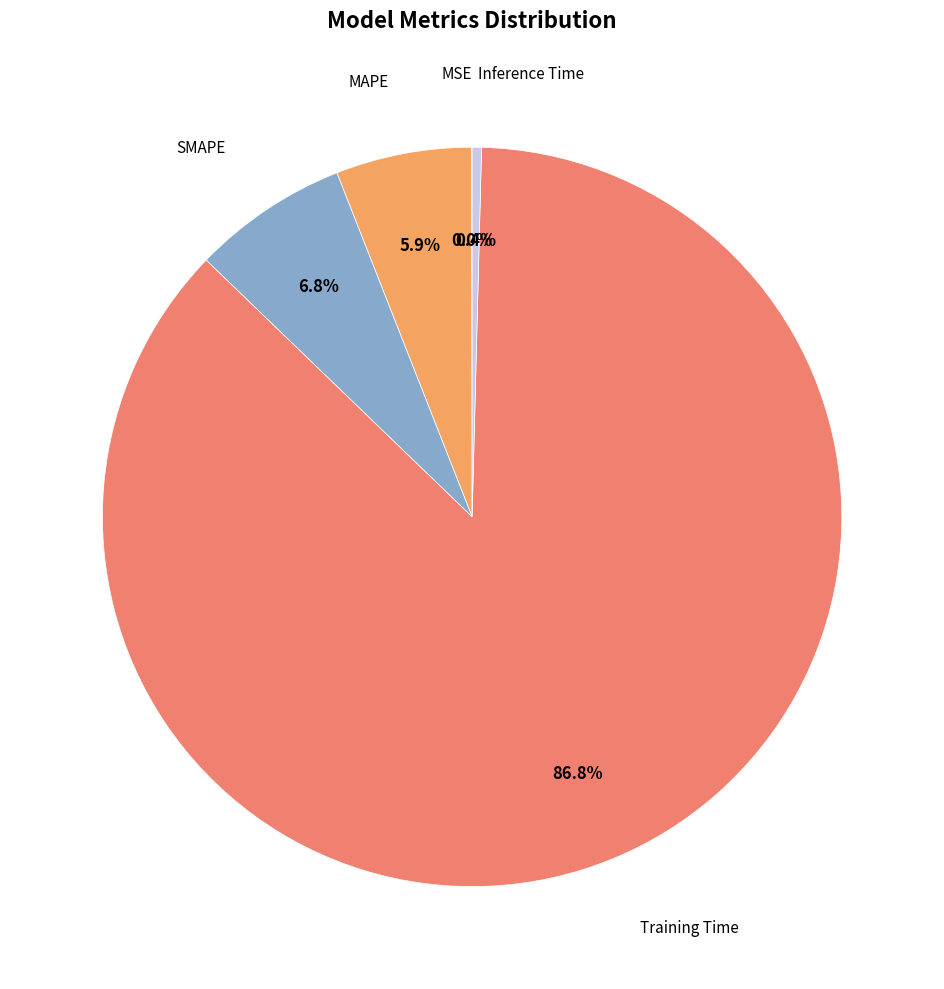

To the nearest percent, what is the average slice percentage?

20%